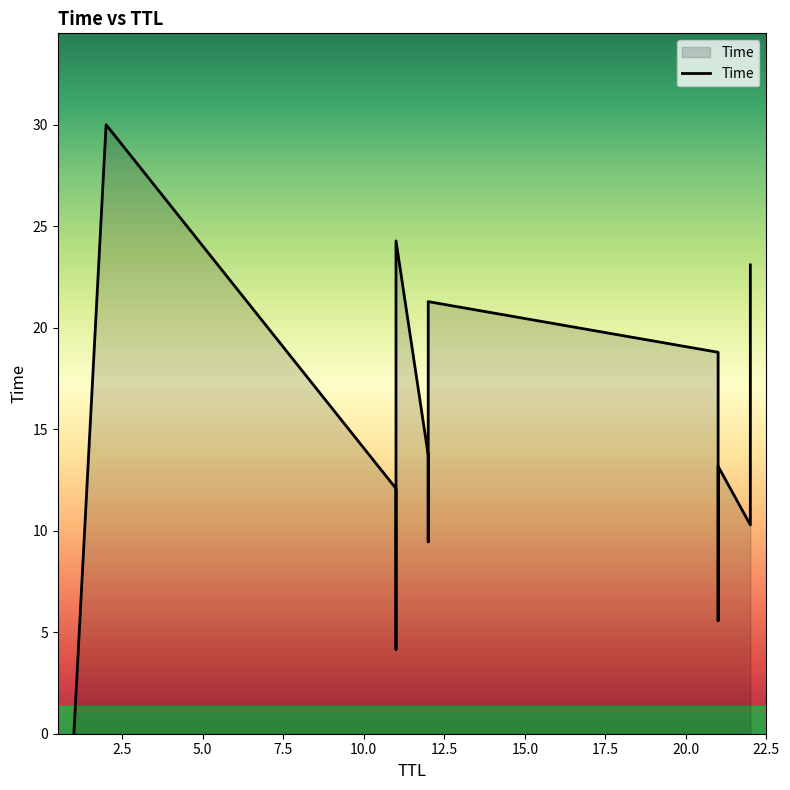

Which category has the lowest value across all series?

1